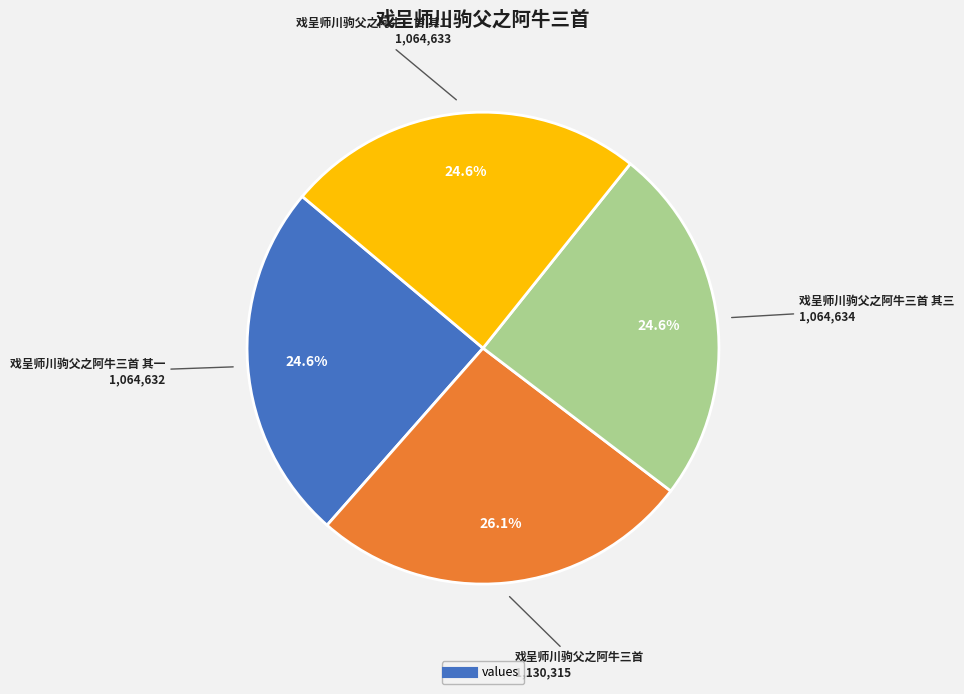

Is there any slice that represents more than half of the pie?

No